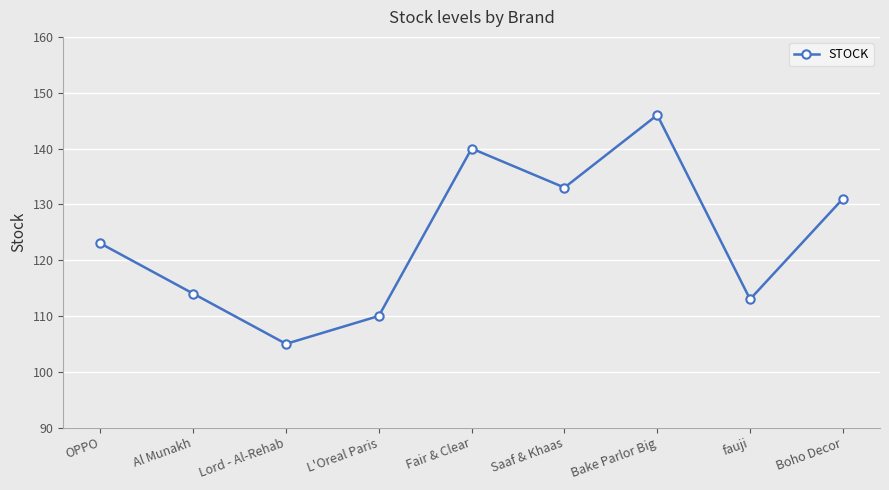

What is the value of the 8th point from the left?

113